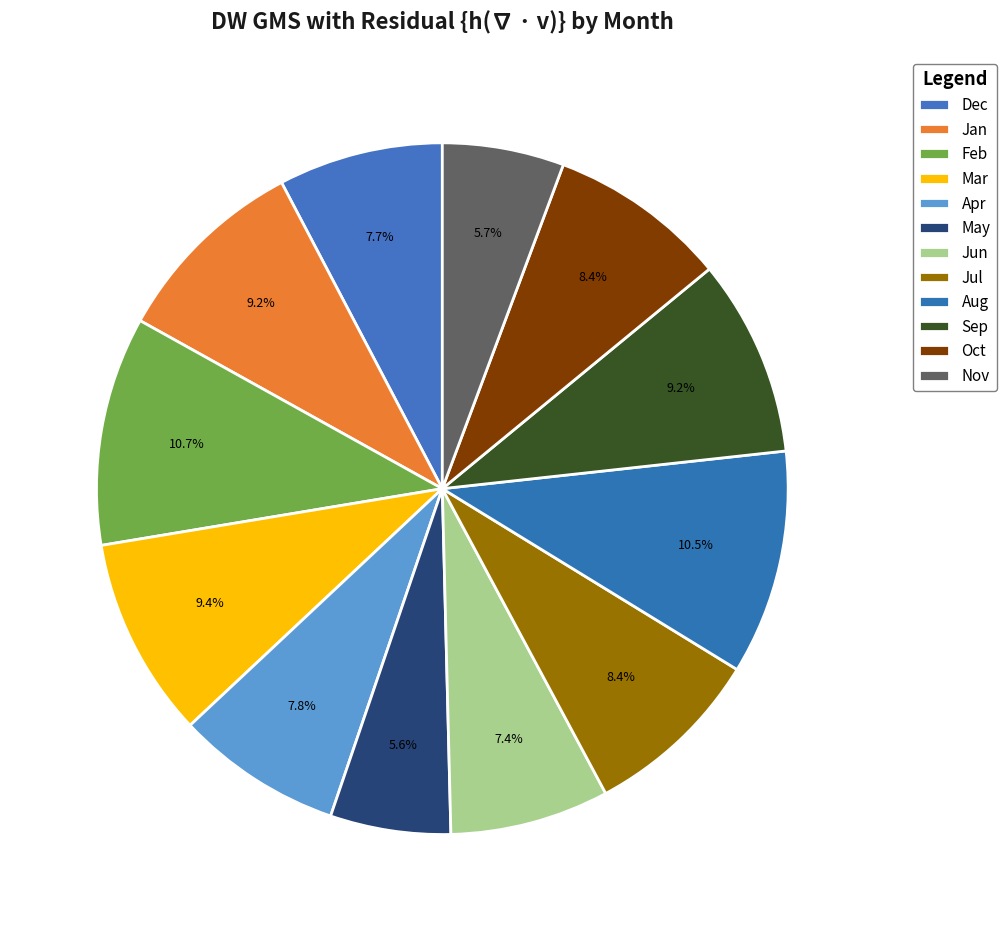

True or false: Feb accounts for 11% of the total.

True